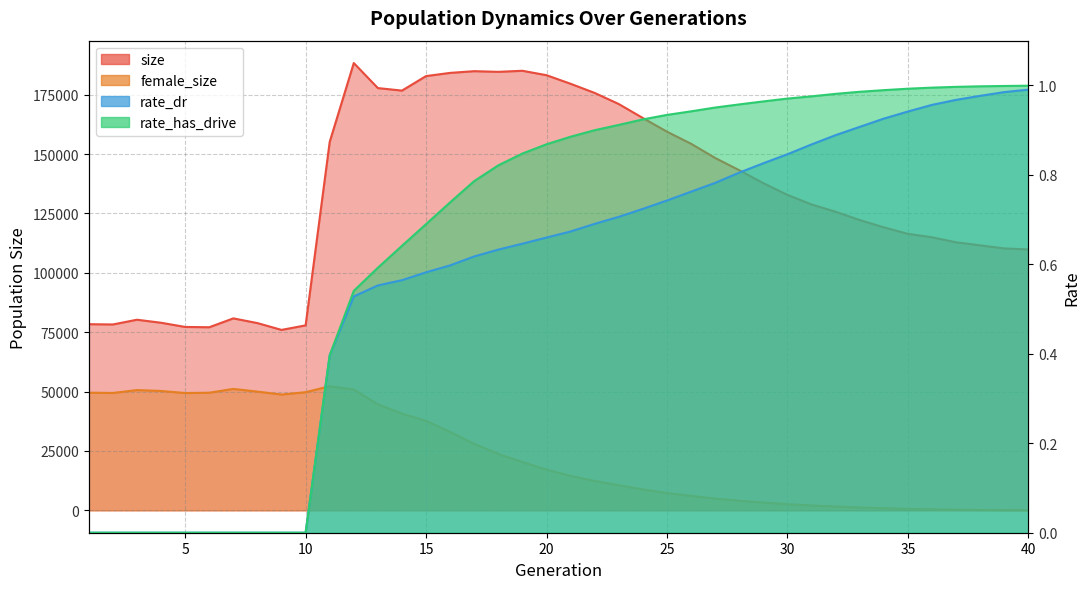

Which series has the widest spread of values?

size